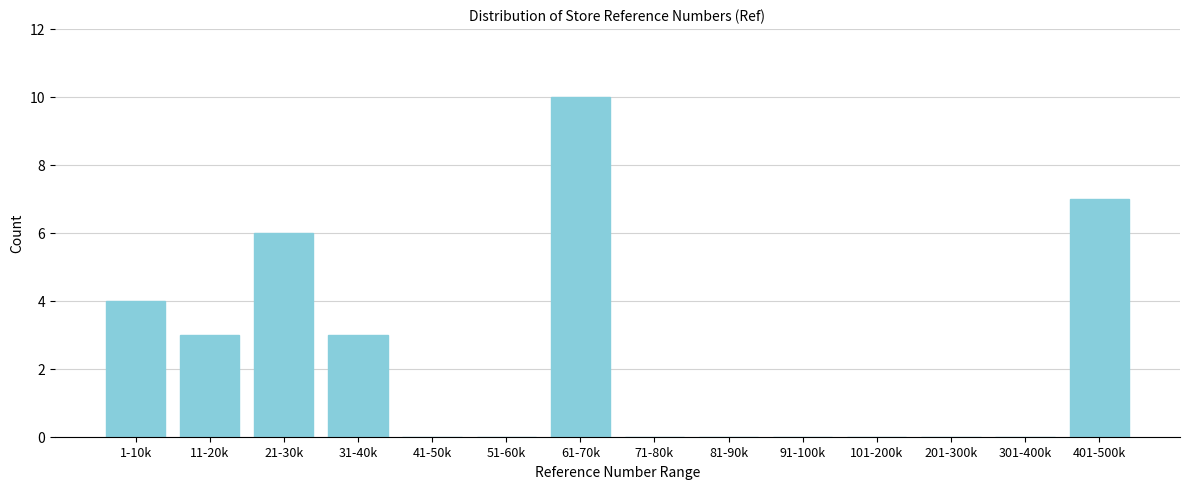

Reading left to right, transcribe all the data shown in this chart.

1-10k=4	11-20k=3	21-30k=6	31-40k=3	41-50k=0	51-60k=0	61-70k=10	71-80k=0	81-90k=0	91-100k=0	101-200k=0	201-300k=0	301-400k=0	401-500k=7